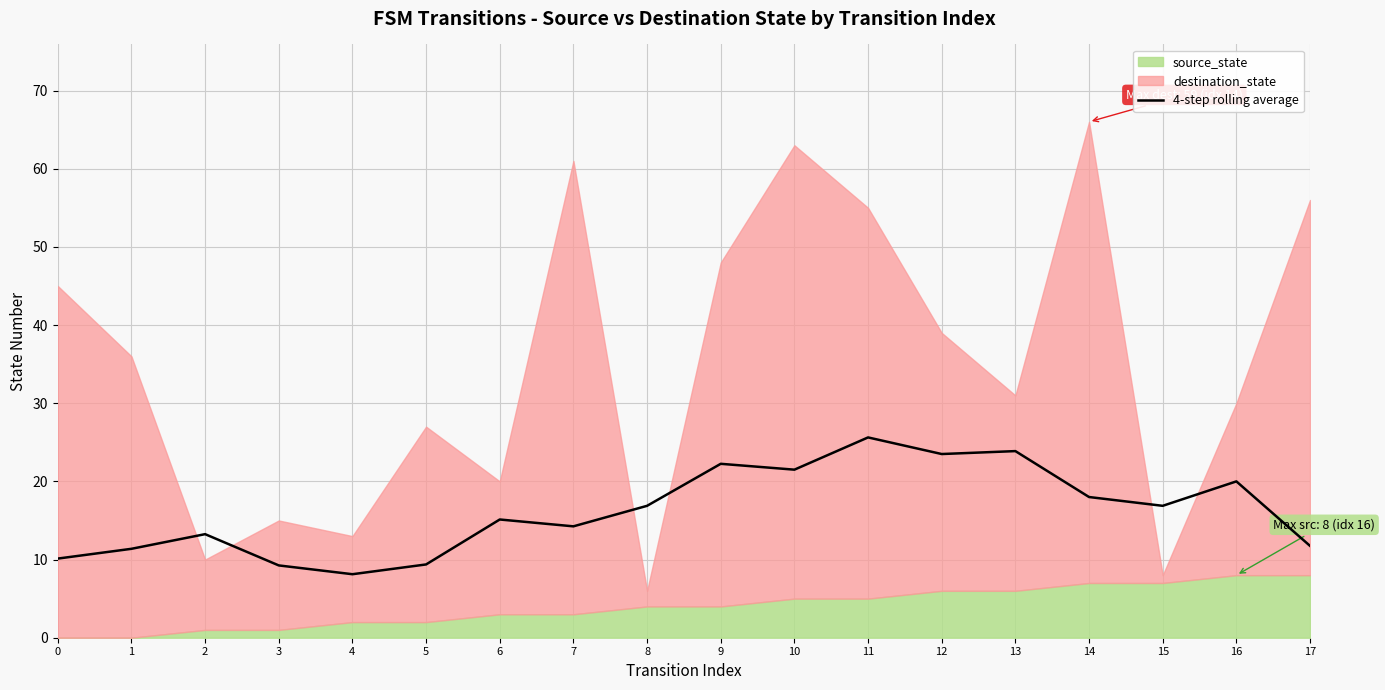

What is the minimum value for 4-step rolling average?

8.1